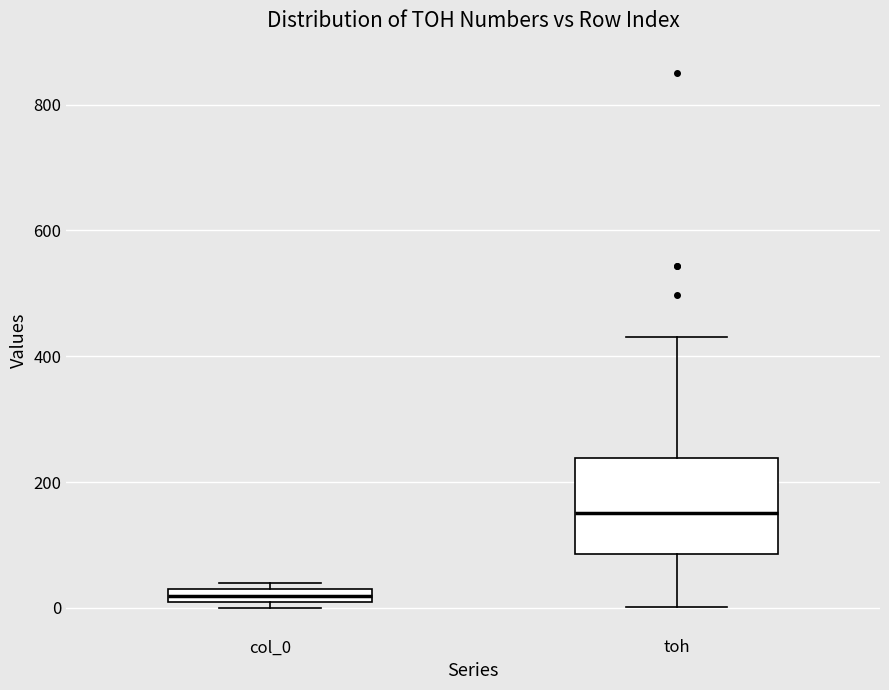

Where is the upper edge of the box for toh on the y-axis? The values are not printed on the chart, so give them approximately, as read against the axis.

240